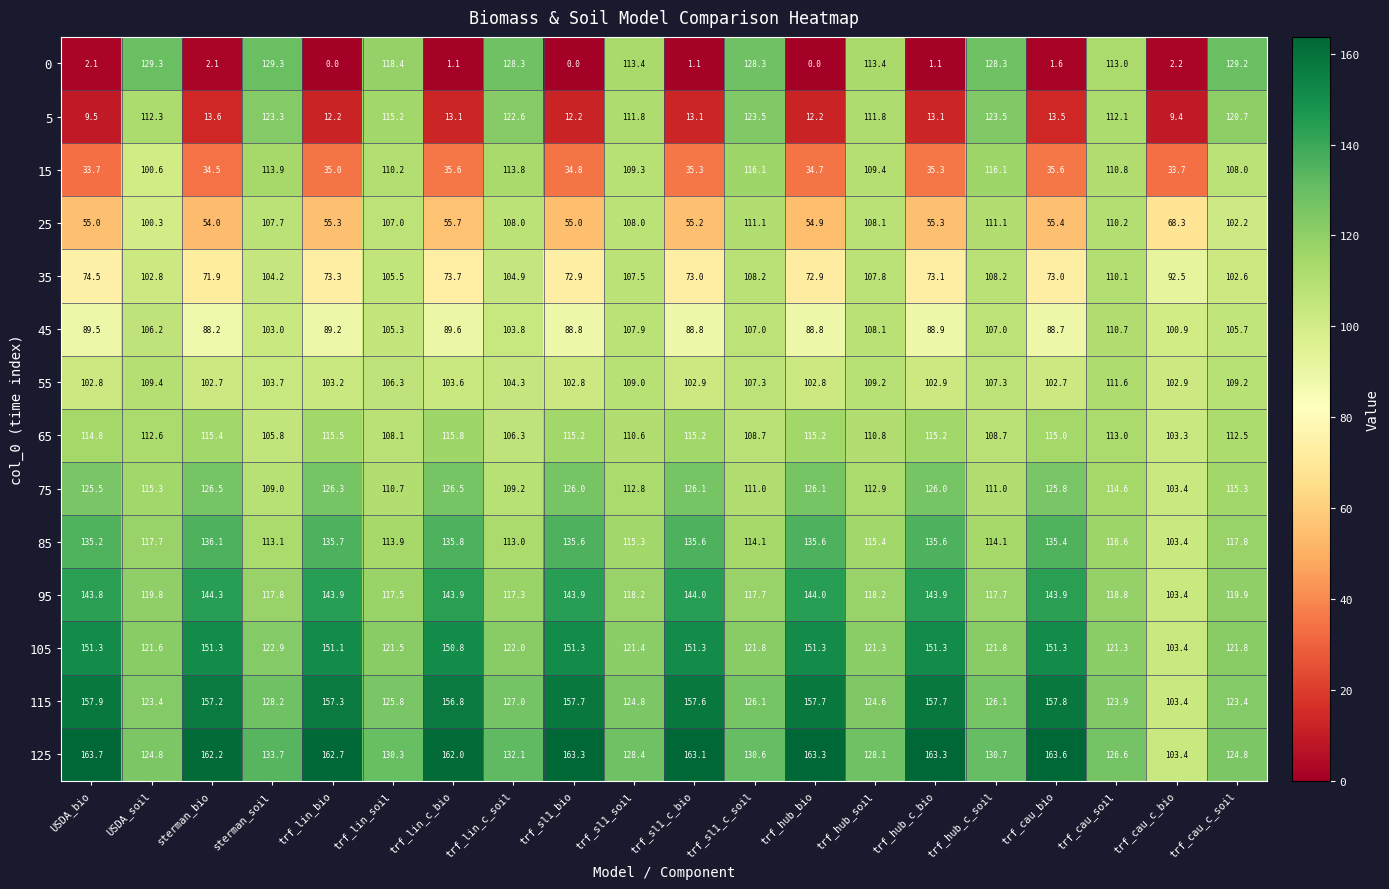

True or false: 0 has a value of 1.1 at trf_sl1_c_bio.

True